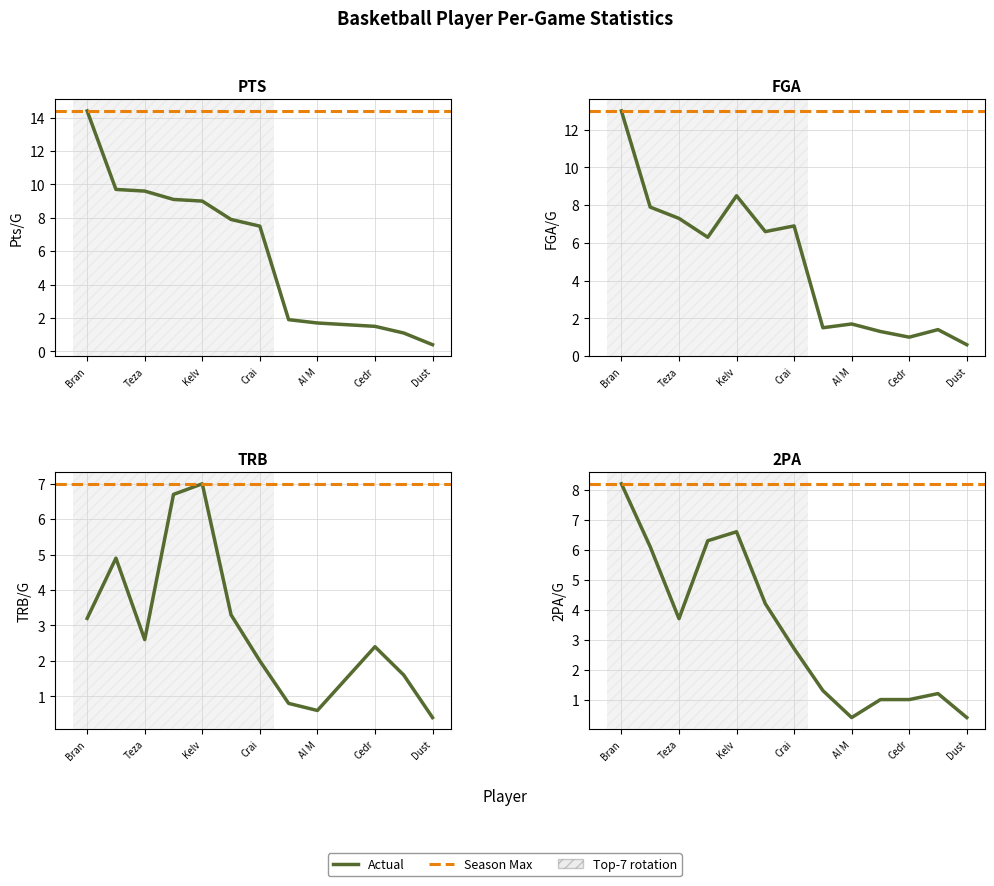

Is the value of FGA at Kelv greater than the value of TRB at 11?

Yes